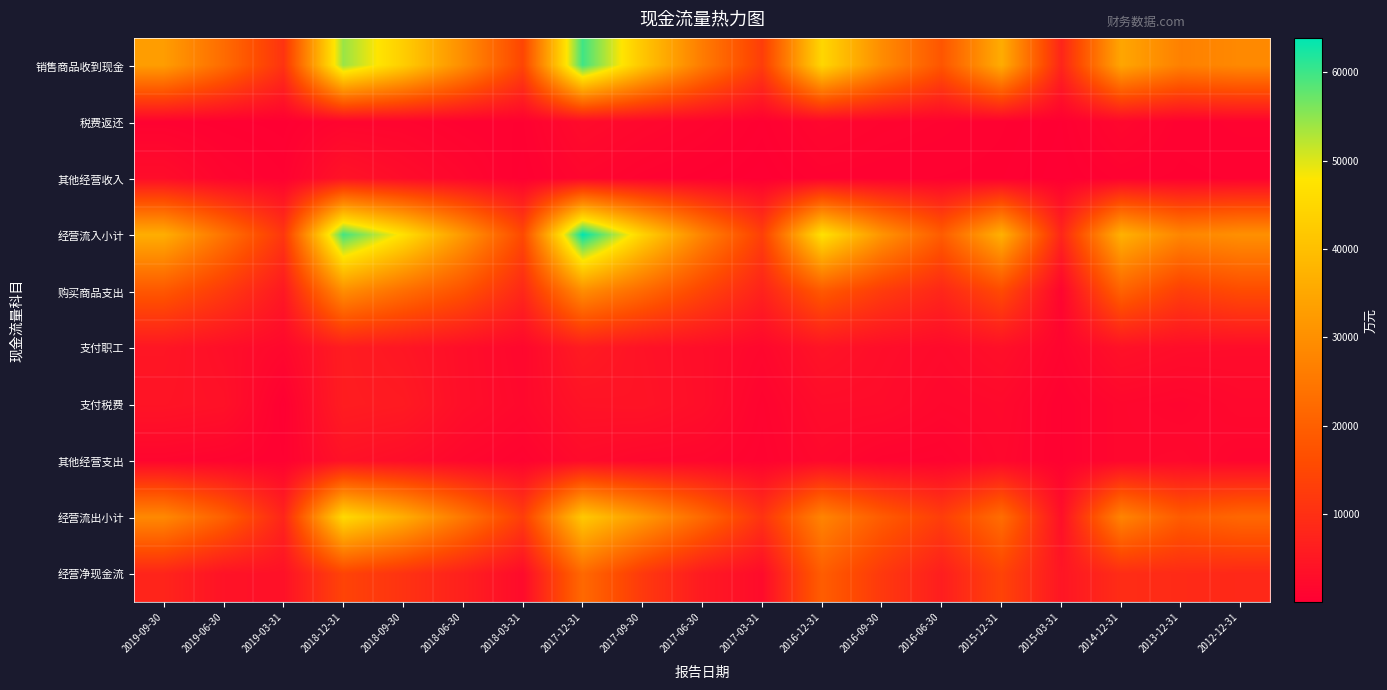

At which category does the chart reach its peak across all series?

2017-12-31